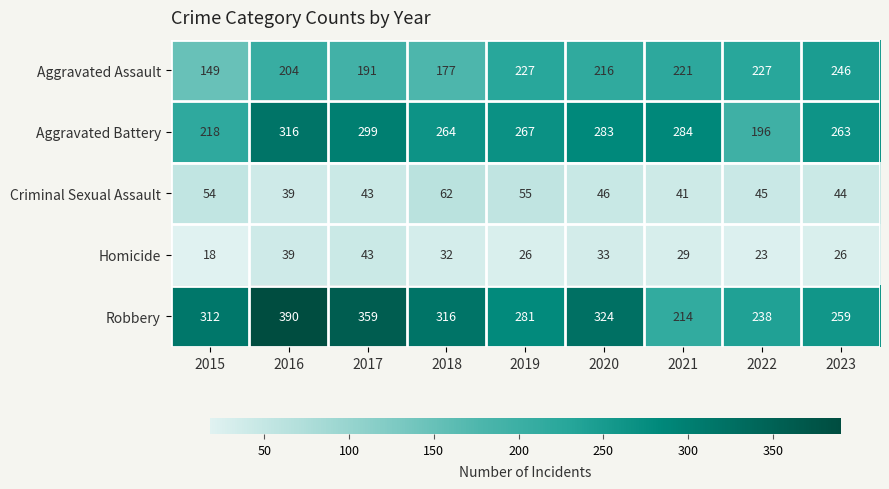

What is the average value of the Aggravated Assault series?

206